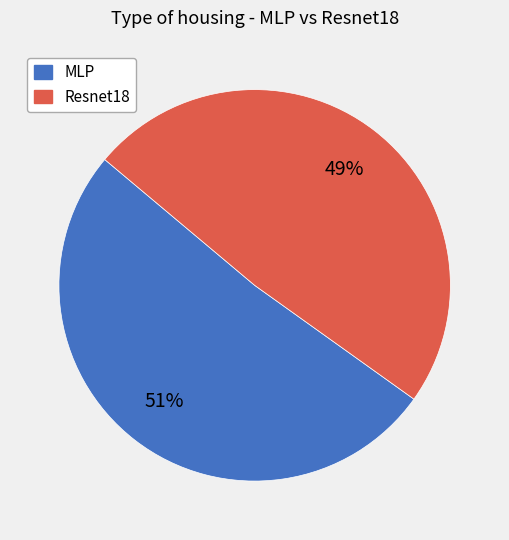

Approximately how many times larger is the value at Resnet18 compared to MLP?

1.0